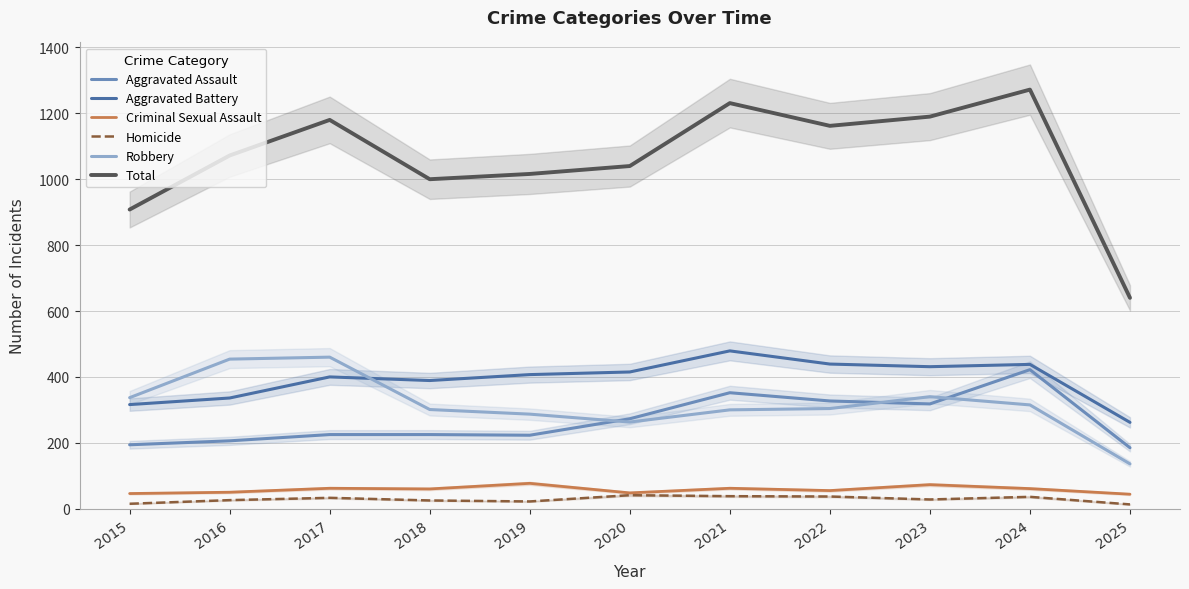

Rank the series at 2019 from highest to lowest value.

Total, Aggravated Battery, Robbery, Aggravated Assault, Criminal Sexual Assault, Homicide